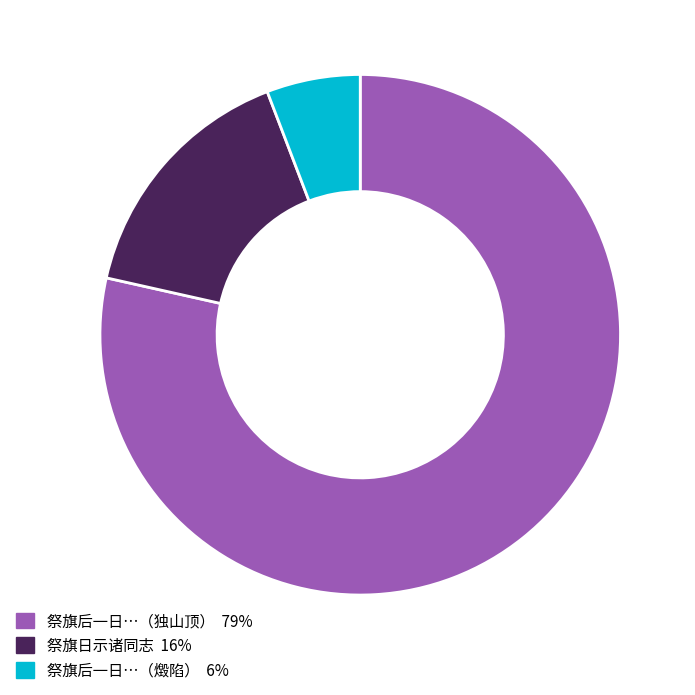

Is there a majority slice in this chart?

Yes